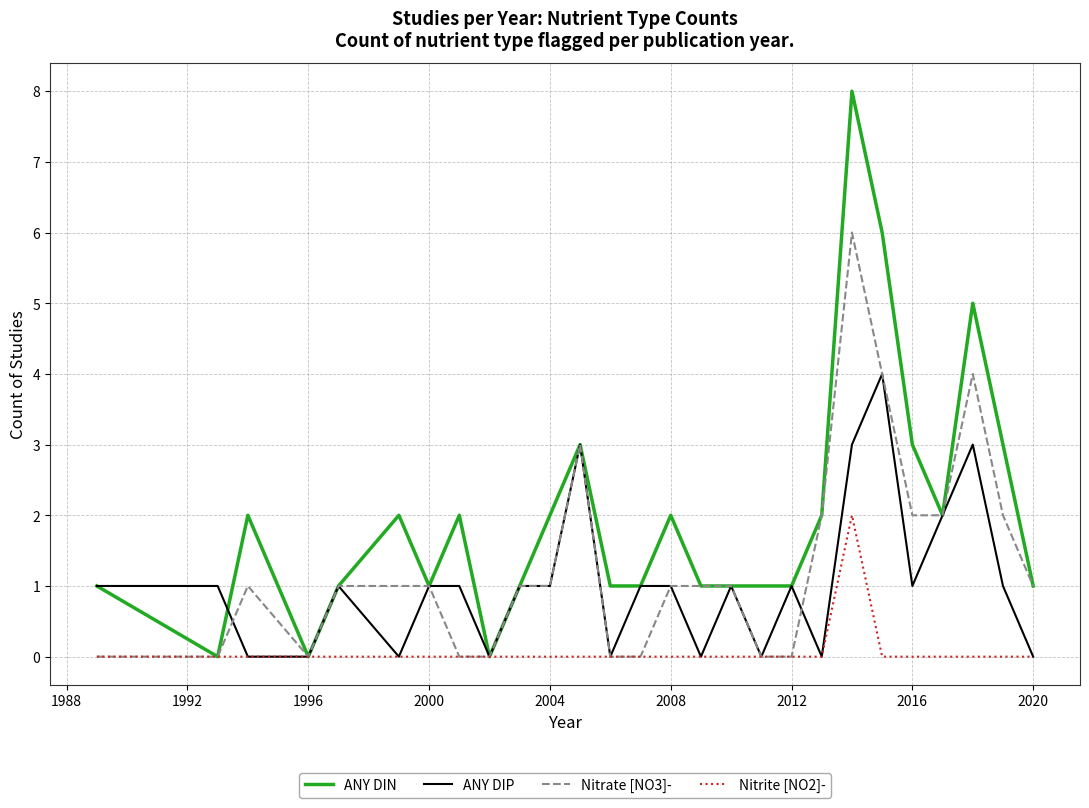

True or false: Nitrate [NO3]- and ANY DIP intersect in this chart.

True